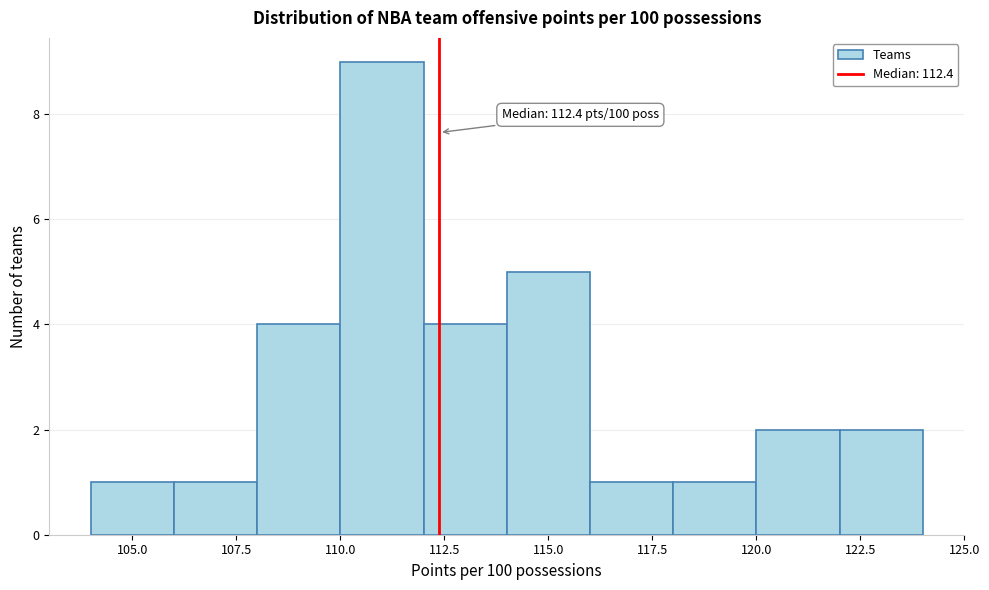

Which range on the x-axis has the tallest bar?

110 to 112